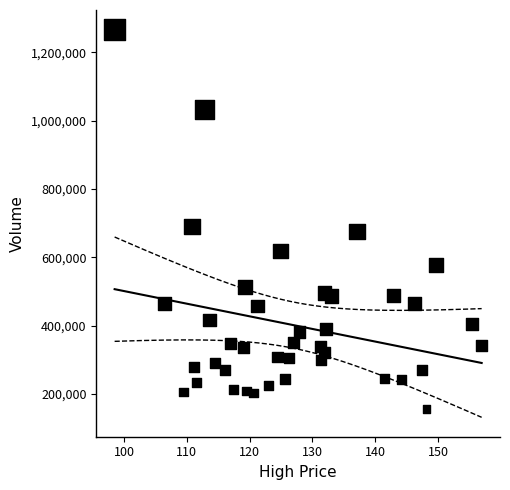

What Y value in the scatter plot is closest to 711181?

690140